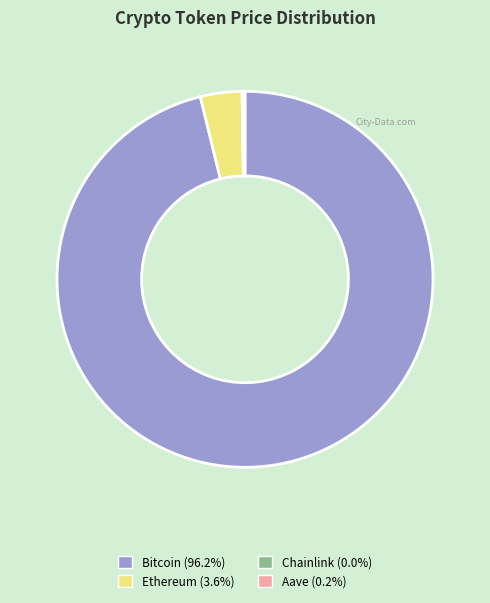

Which slice is the largest?

Bitcoin